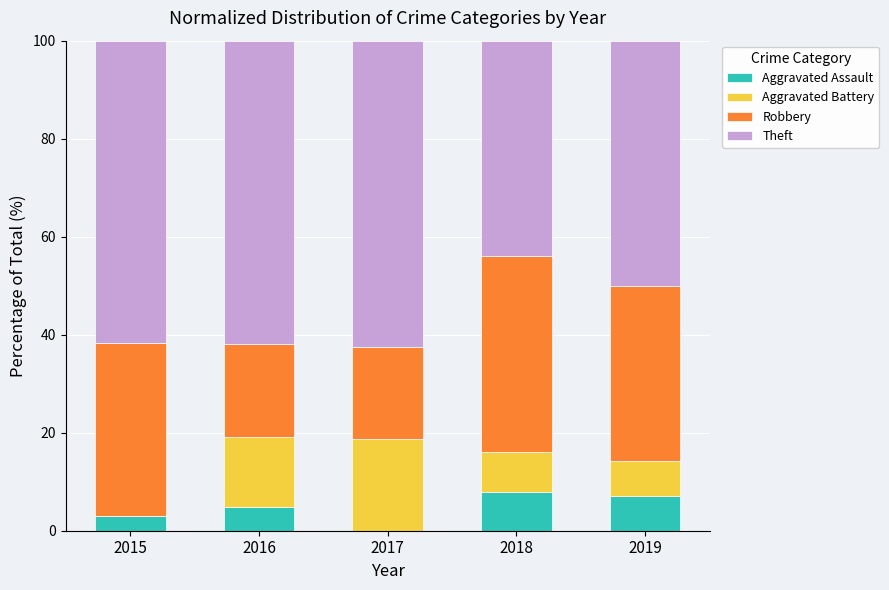

The Aggravated Assault series shows 0.0 at 2017. True or false?

True